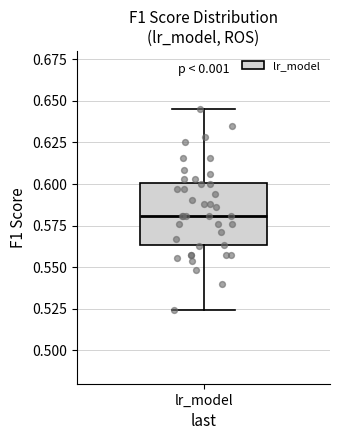

Transcribe this box plot: give where the median line is, the range the box spans, and where the two whiskers end, as read against the y-axis. The values are not printed on the chart, so give them approximately, as read against the axis.

median 0.580, box 0.565 to 0.600, whiskers 0.525 to 0.645